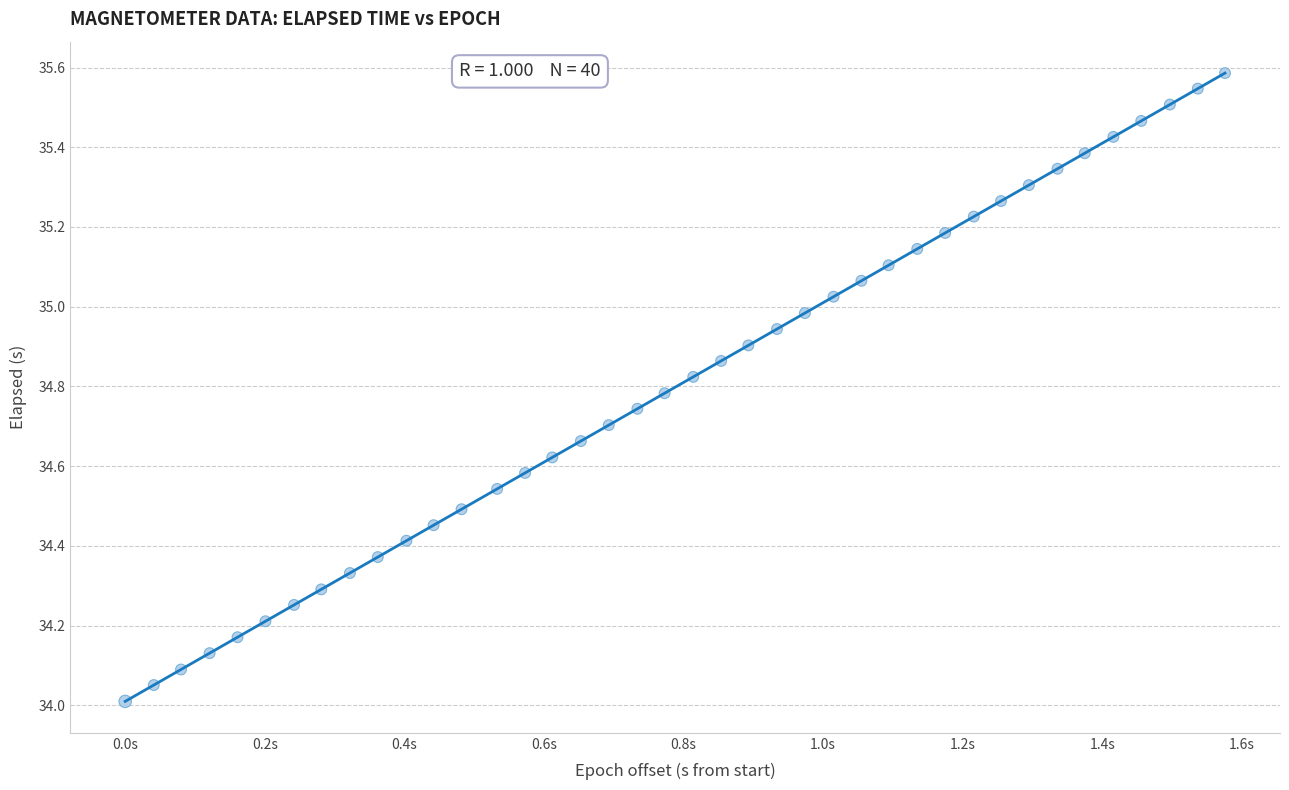

What is the range of X values (max minus min)?

1576.0